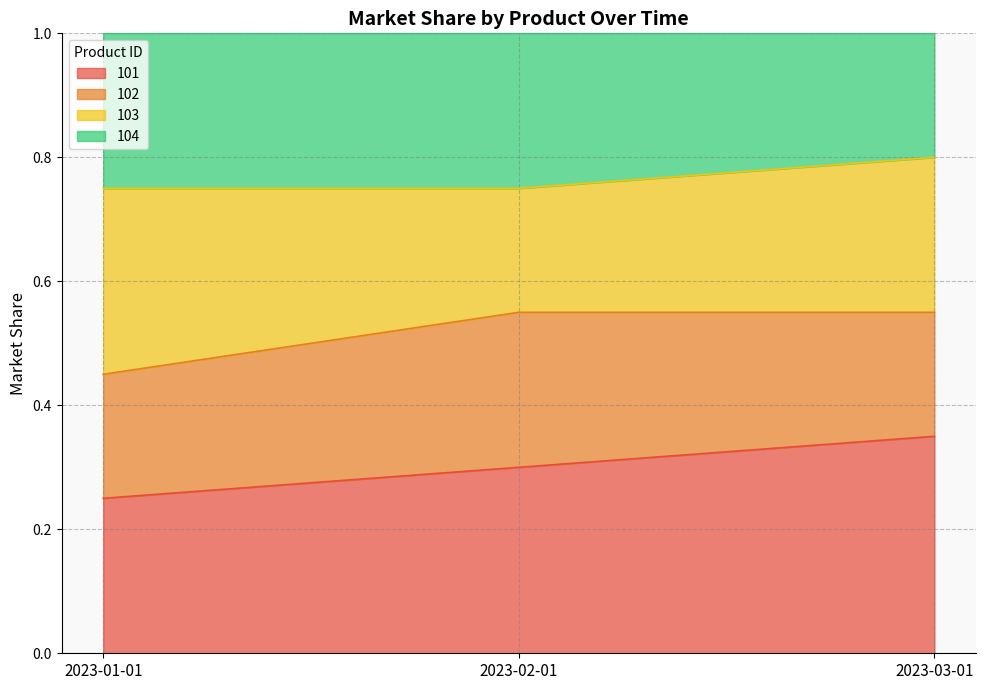

At which label does 101 reach its peak?

2023-03-01